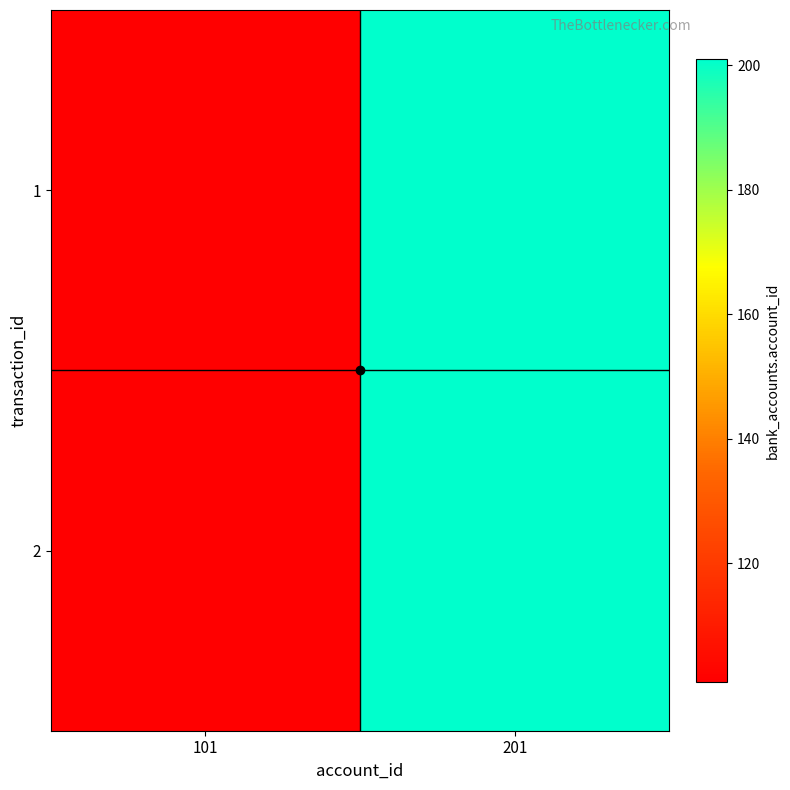

List the series in order of their peak value, lowest first.

1, 2